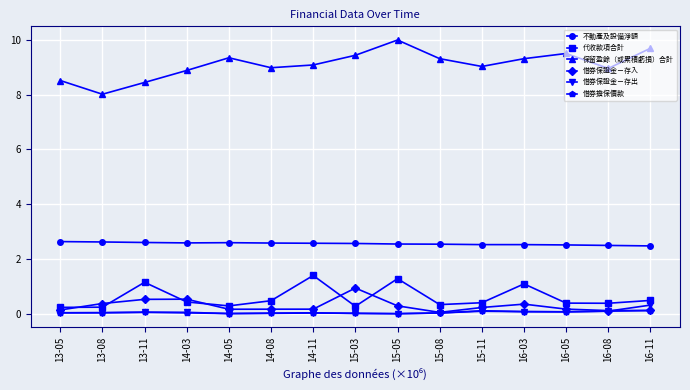

What position from the left is 14-11?

7